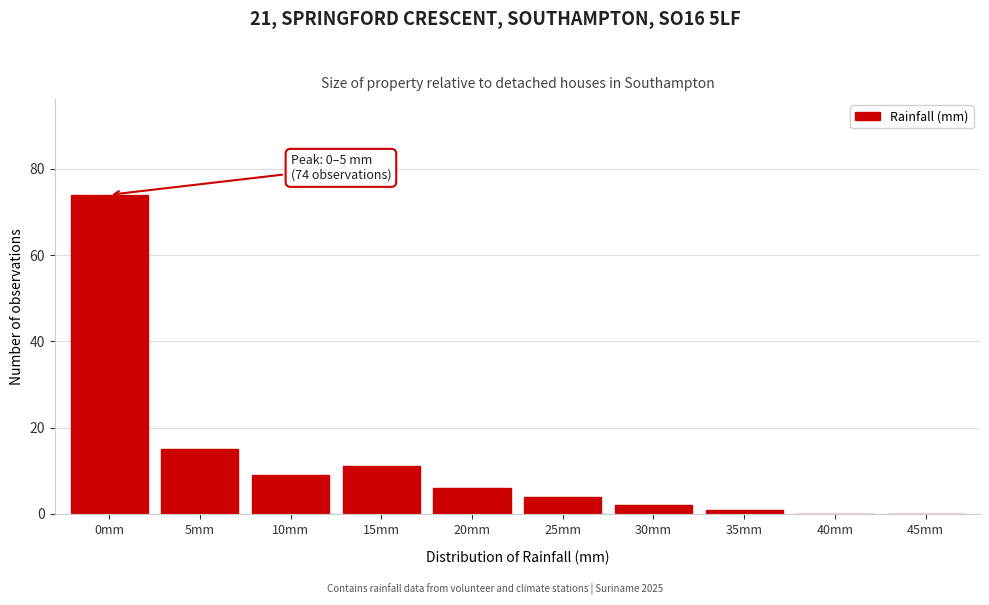

Reading right to left, extract all data points from this chart.

45mm=0	40mm=0	35mm=1	30mm=2	25mm=4	20mm=6	15mm=11	10mm=9	5mm=15	0mm=74